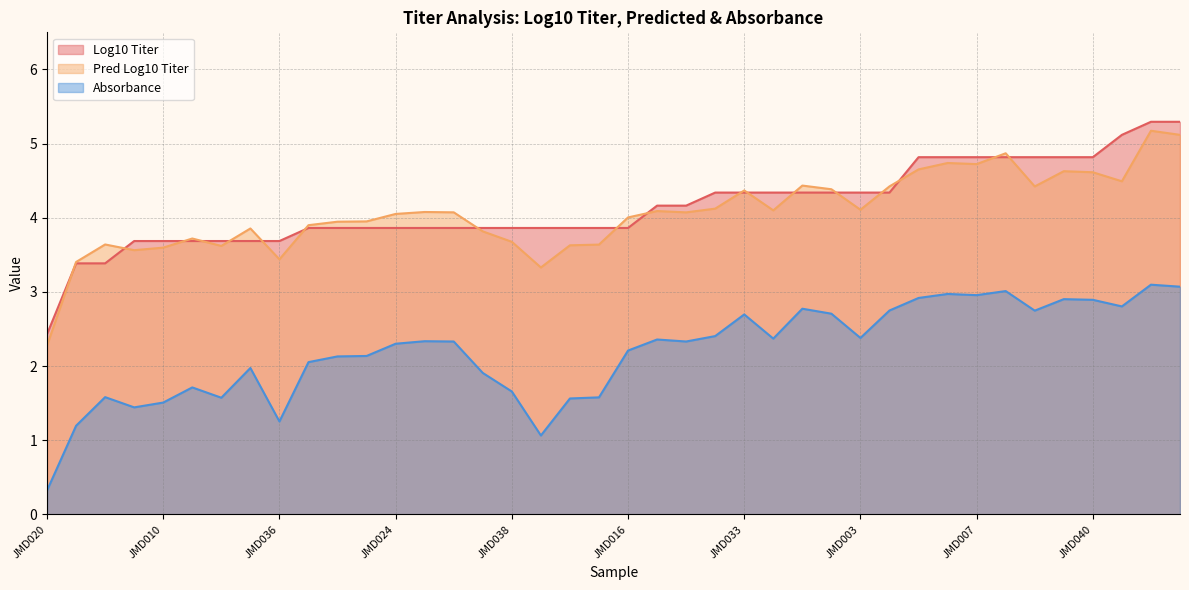

True or false: Log10_Titer and Absorbance cross at least once.

False